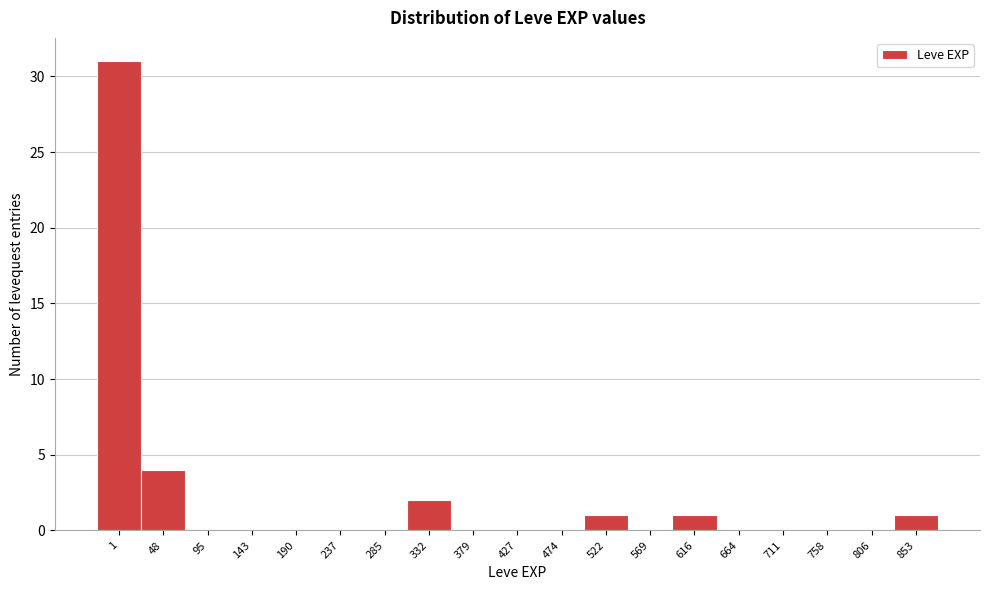

Reading left to right, list all the values displayed in this chart.

1=31	48=4	95=0	143=0	190=0	237=0	285=0	332=2	379=0	427=0	474=0	522=1	569=0	616=1	664=0	711=0	758=0	806=0	853=1